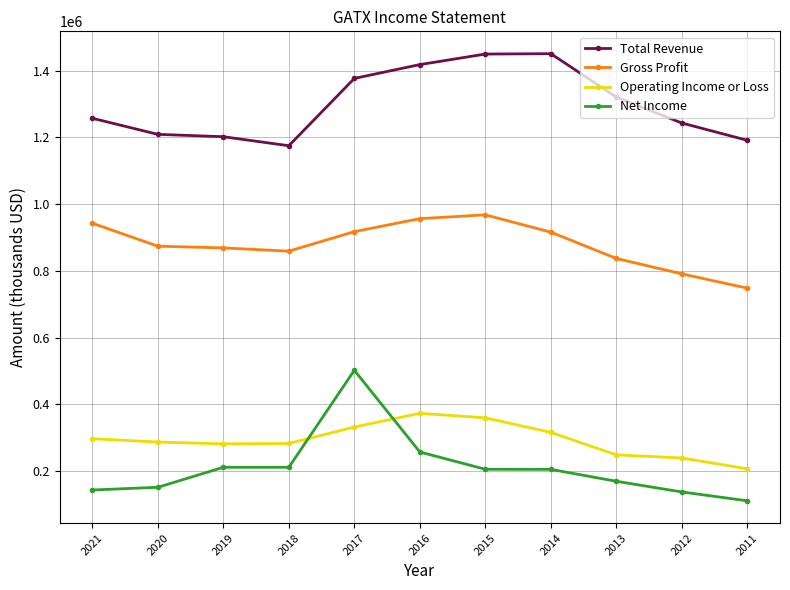

Rank the series at 2011 from lowest to highest value.

Net Income, Operating Income or Loss, Gross Profit, Total Revenue